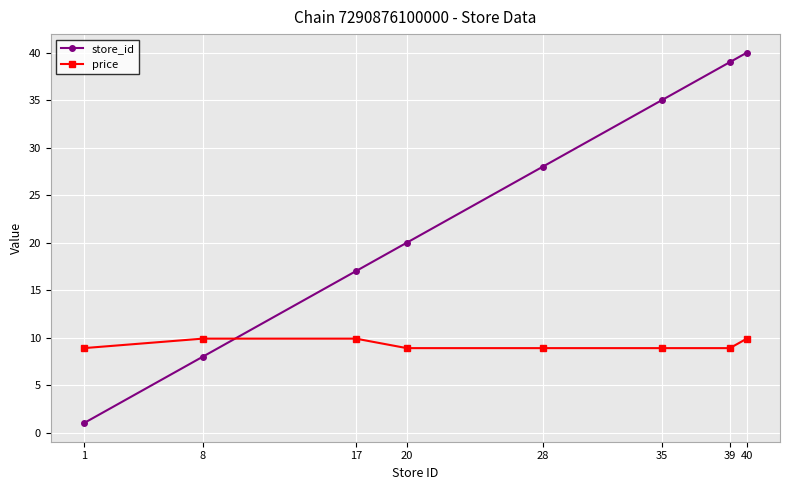

What is the average value of the price series?

9.3